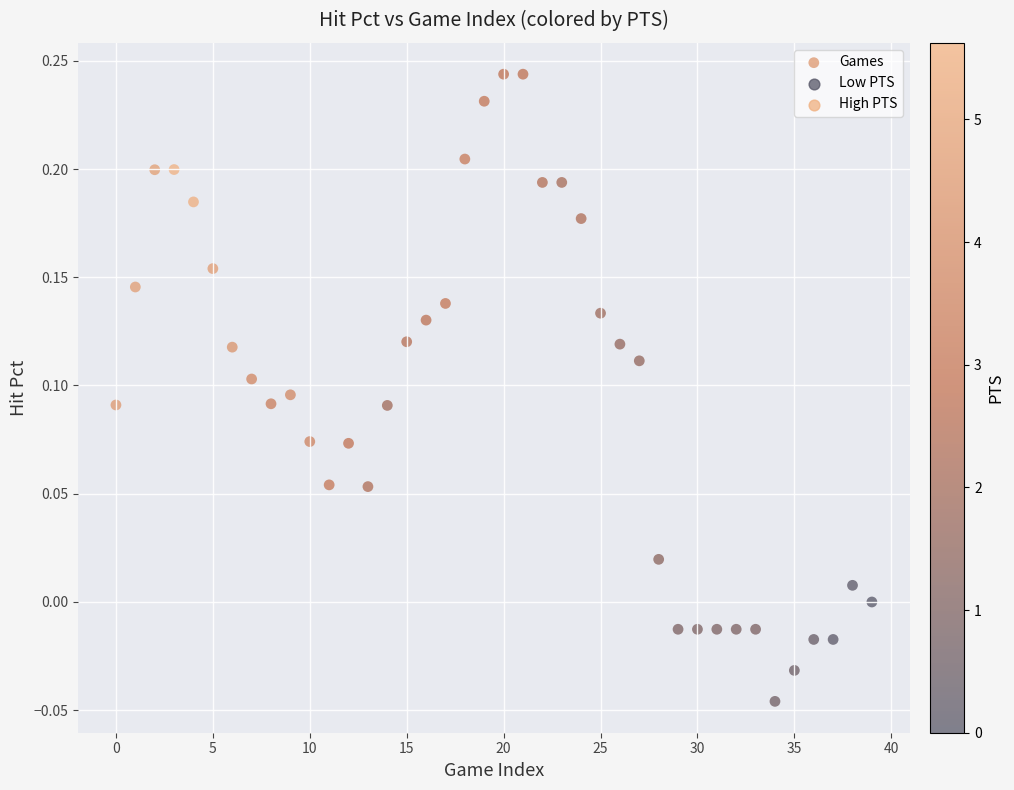

What is the range of Y values (max minus min)?

0.3